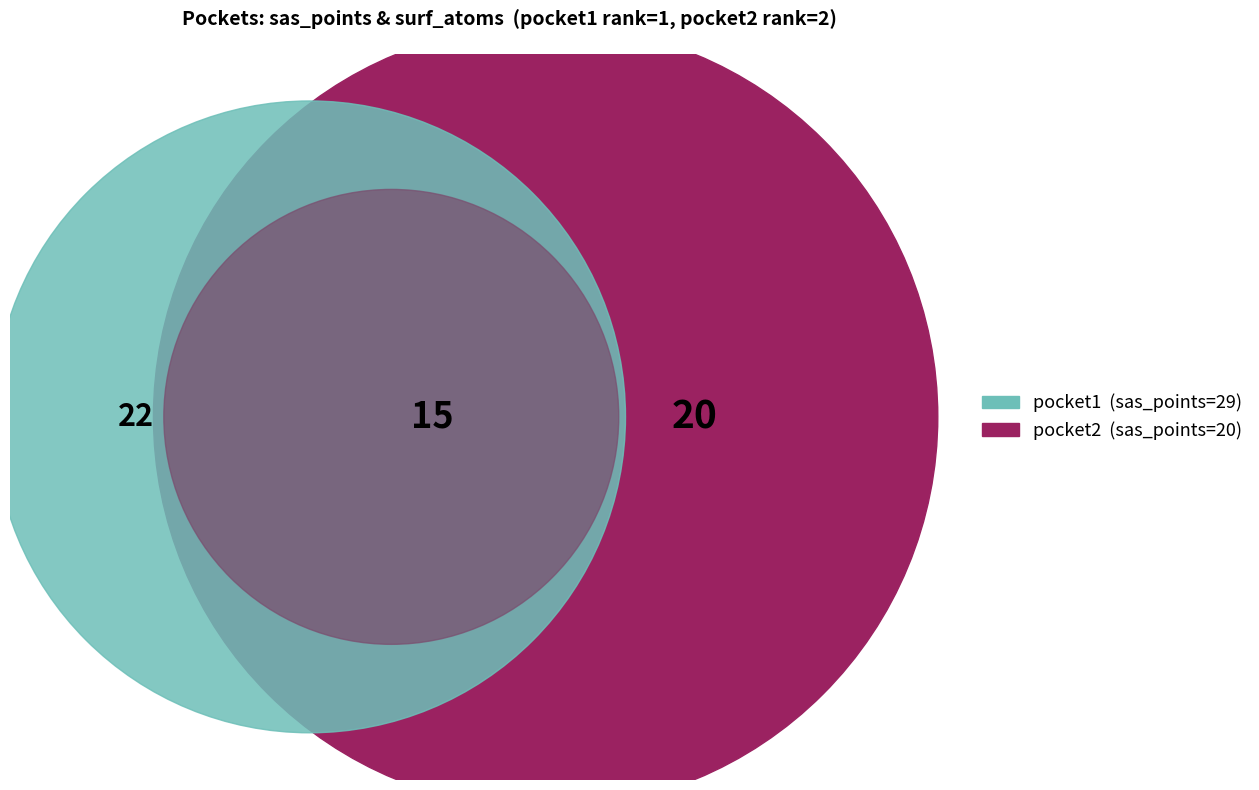

What is the smallest slice in the pie chart?

pocket2